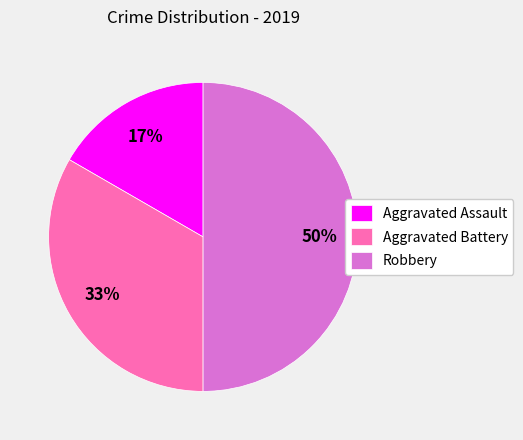

Is the sum of Aggravated Battery and Robbery greater than half?

Yes